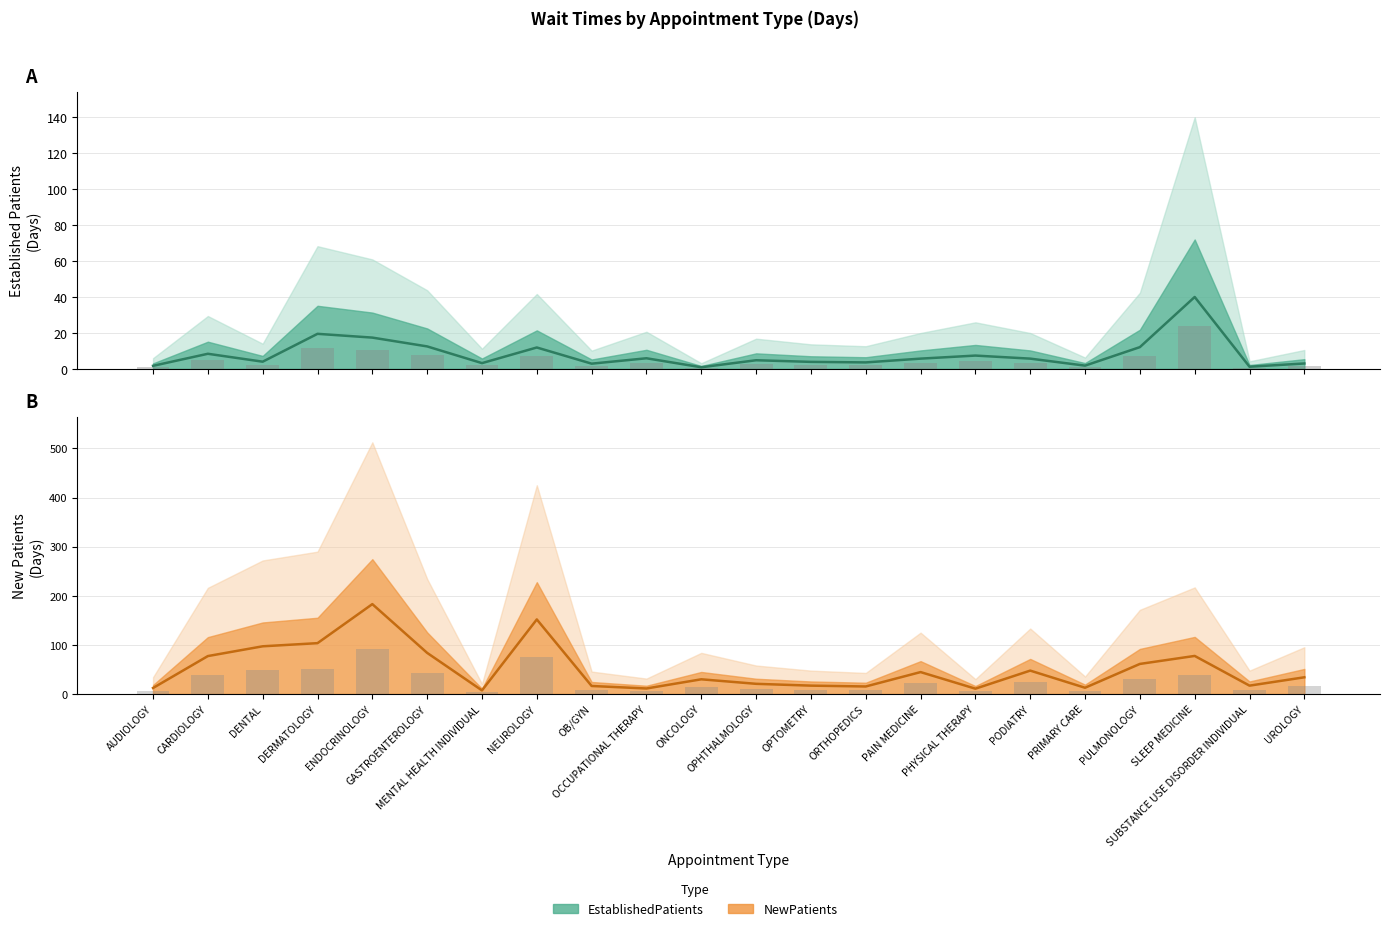

At which label is EstablishedPatients closest to 20?

DERMATOLOGY